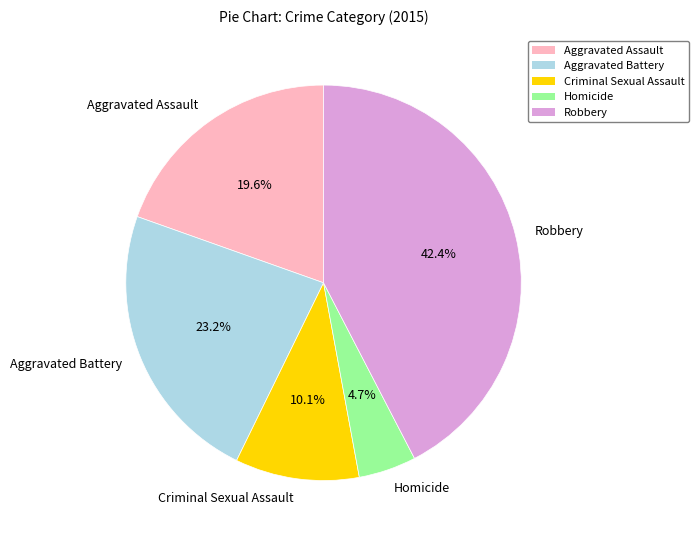

How many segments does this pie chart have?

5